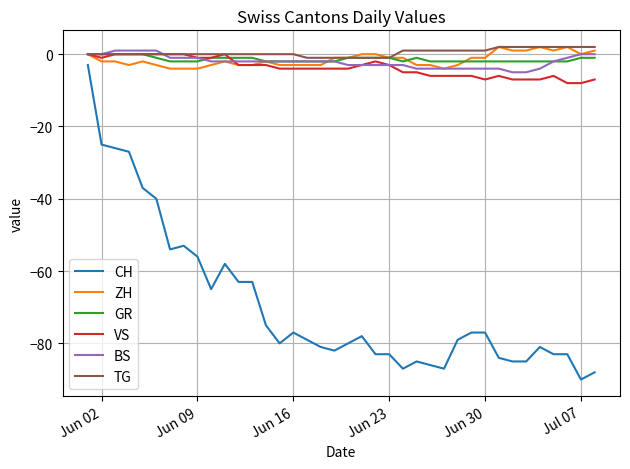

What is the smallest value displayed?

-90